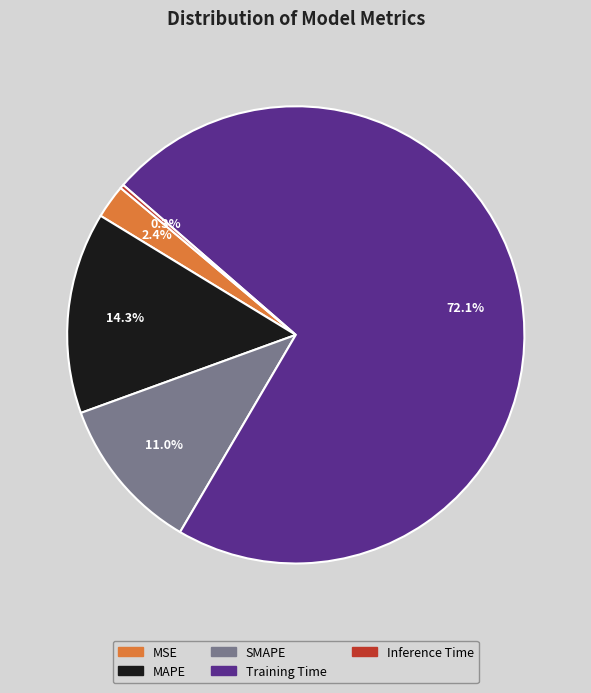

What portion of the pie excludes MAPE?

85.7%